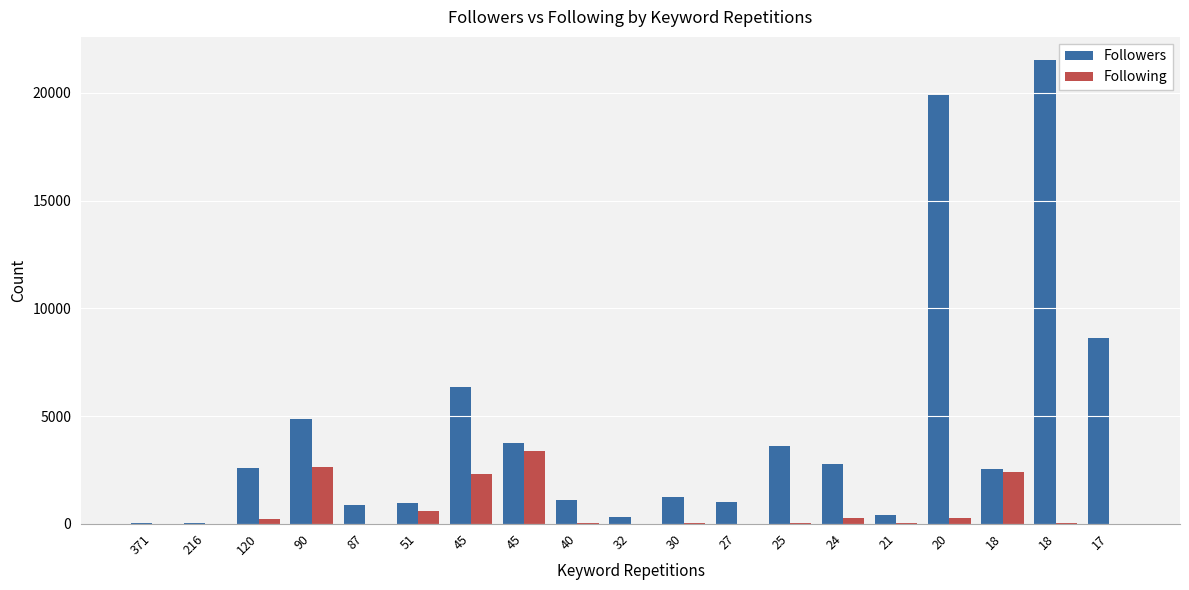

What is the sum of the Following values at 87 and 120?

245